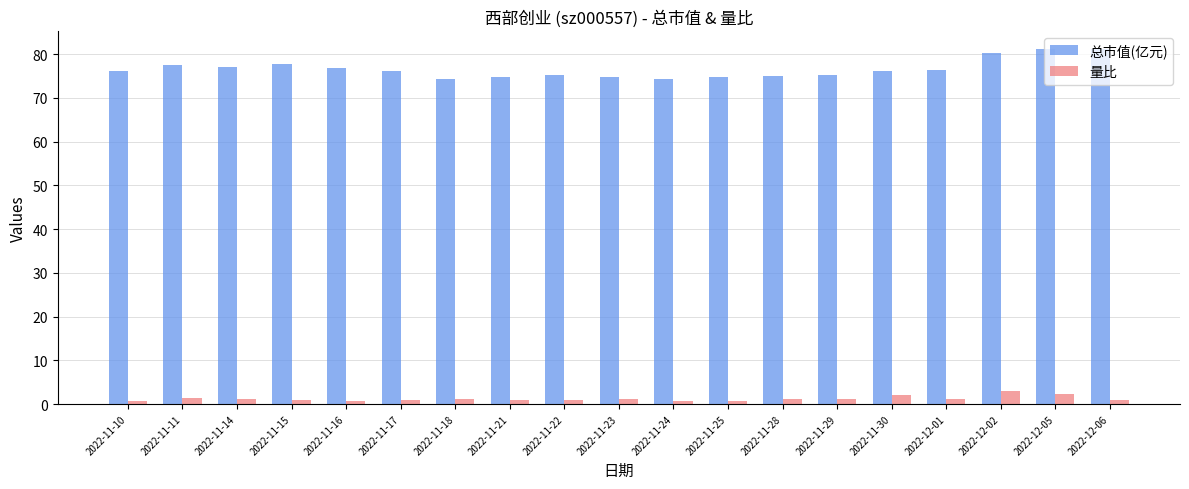

Is it true that 总市值(亿元) equals 76.1 at 2022-11-17?

True